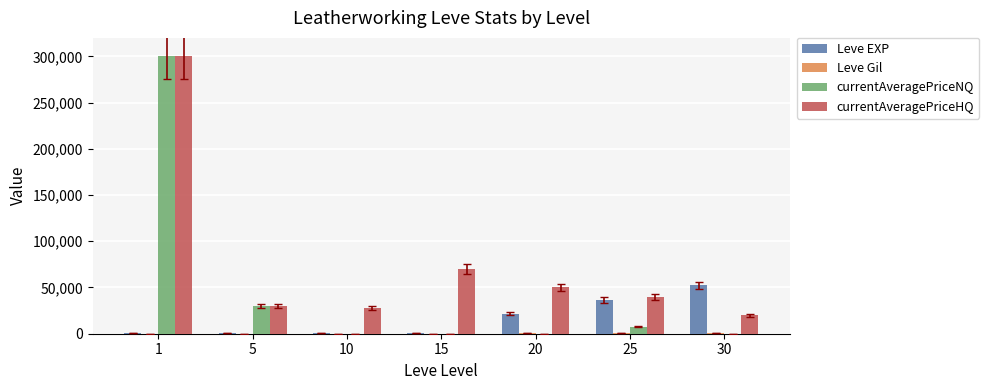

Which series changed the most between 10 and 25?

Leve EXP